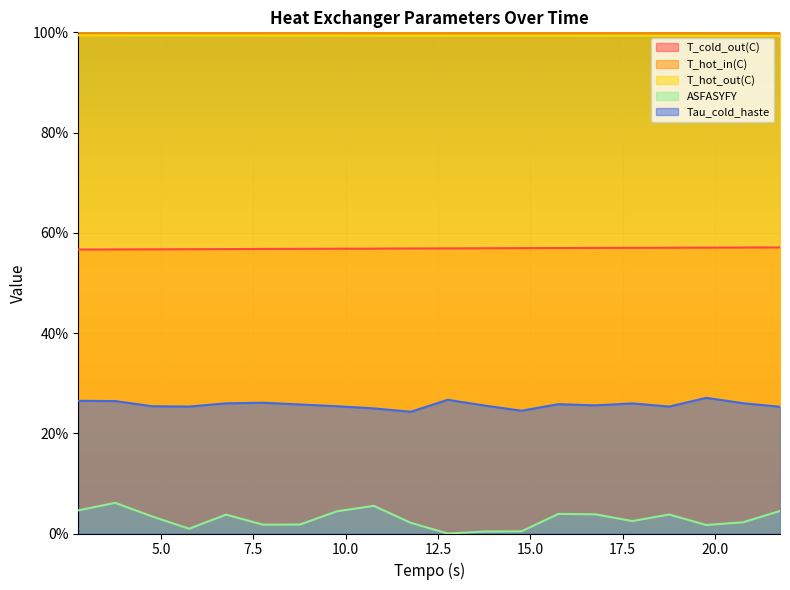

What is the difference between the Tau_cold_haste values at 11.76339 and 16.76346?

1.3